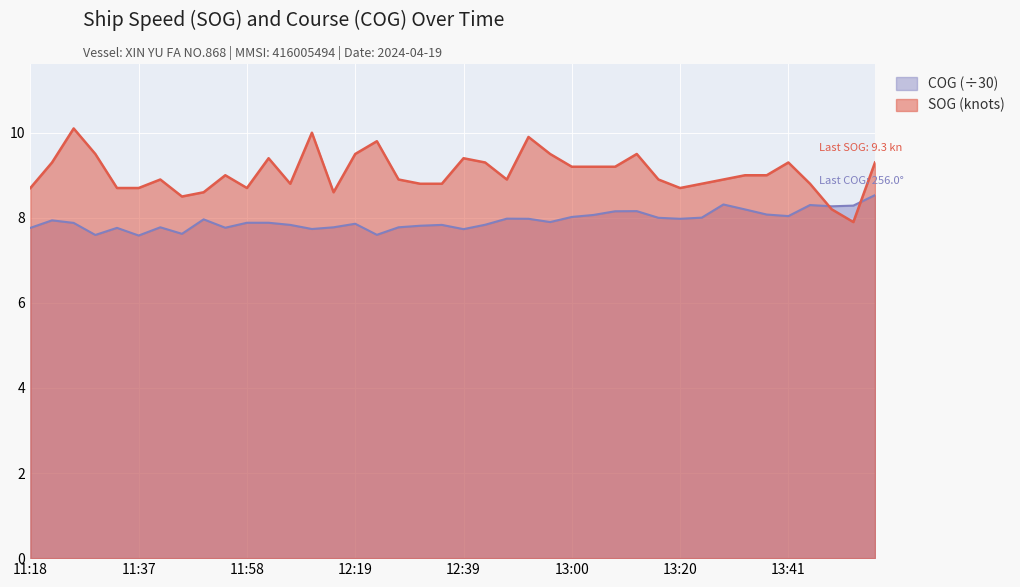

What are all the series names shown in the legend?

COG (÷30), SOG (knots)